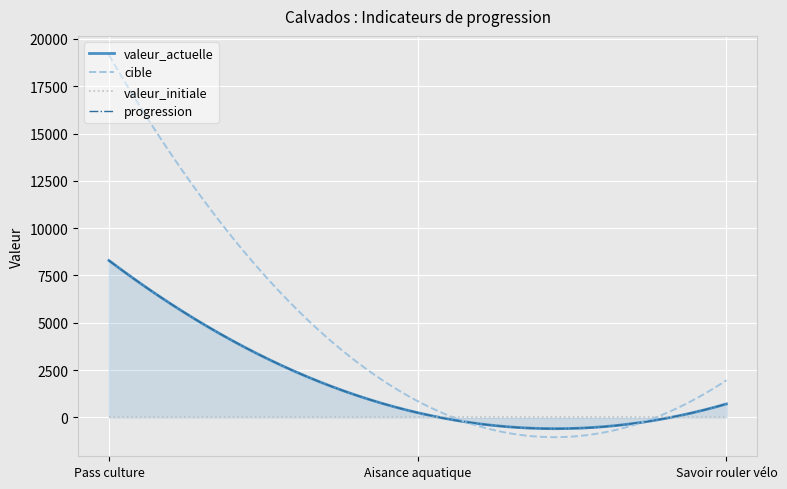

Which series has the largest total across all categories?

cible